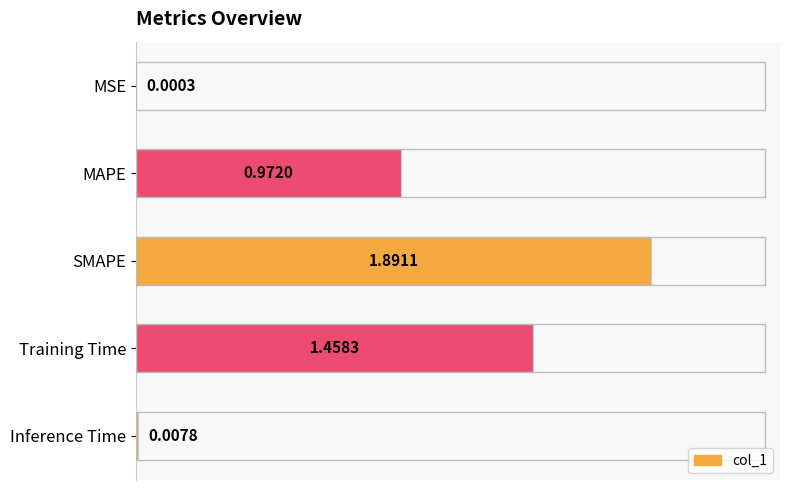

At which category does the chart reach its peak across all series?

SMAPE